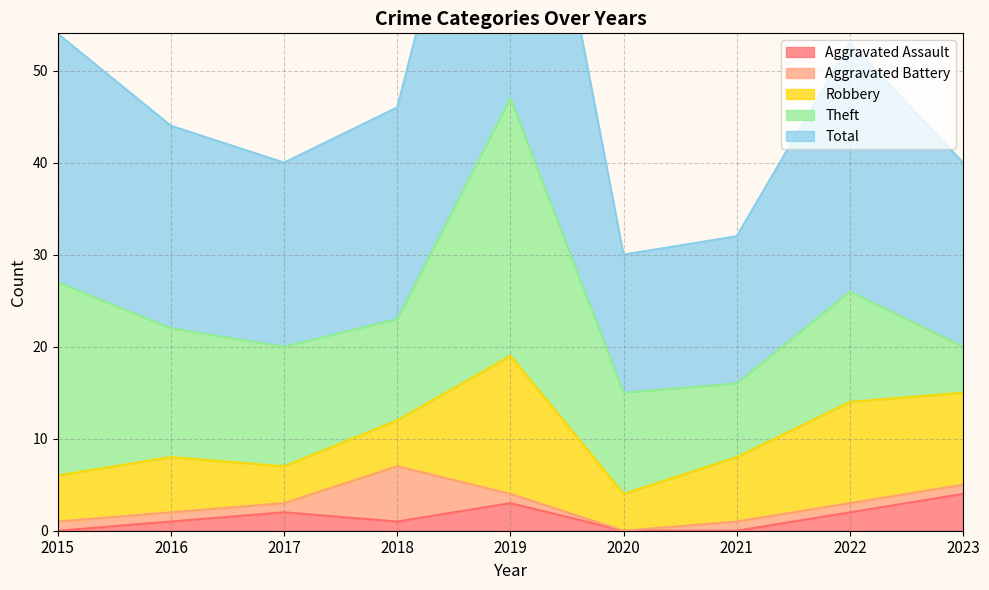

What is the spread (max minus min) of values at 2018?

22